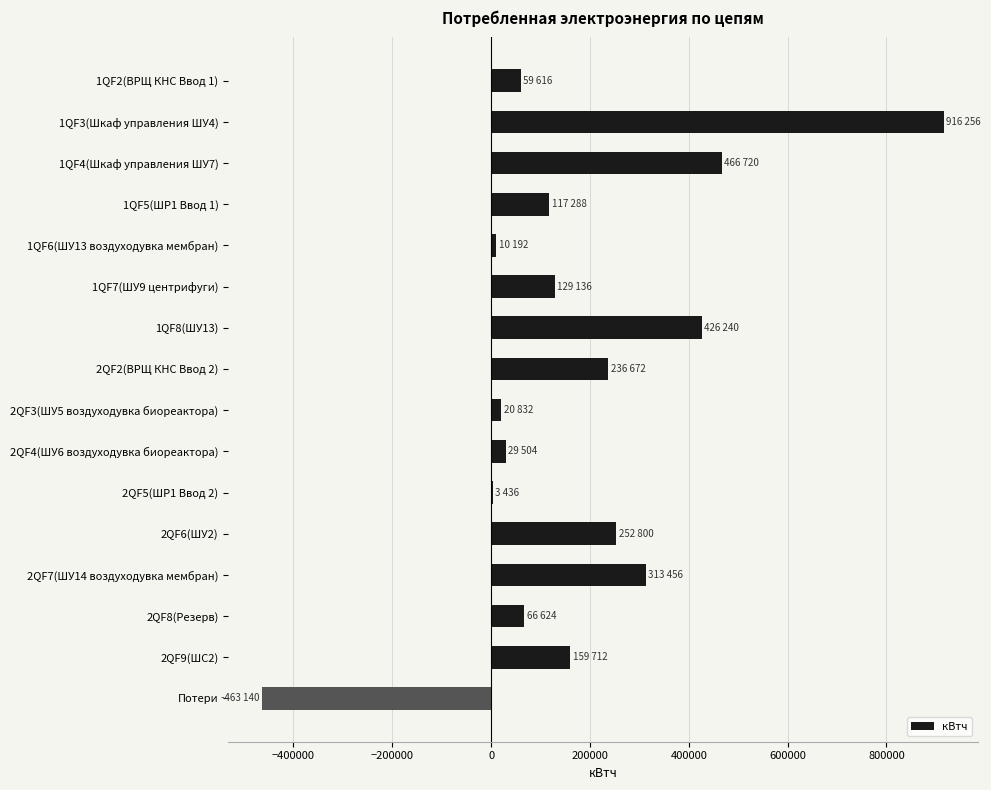

What is the sum of all values?

2745344